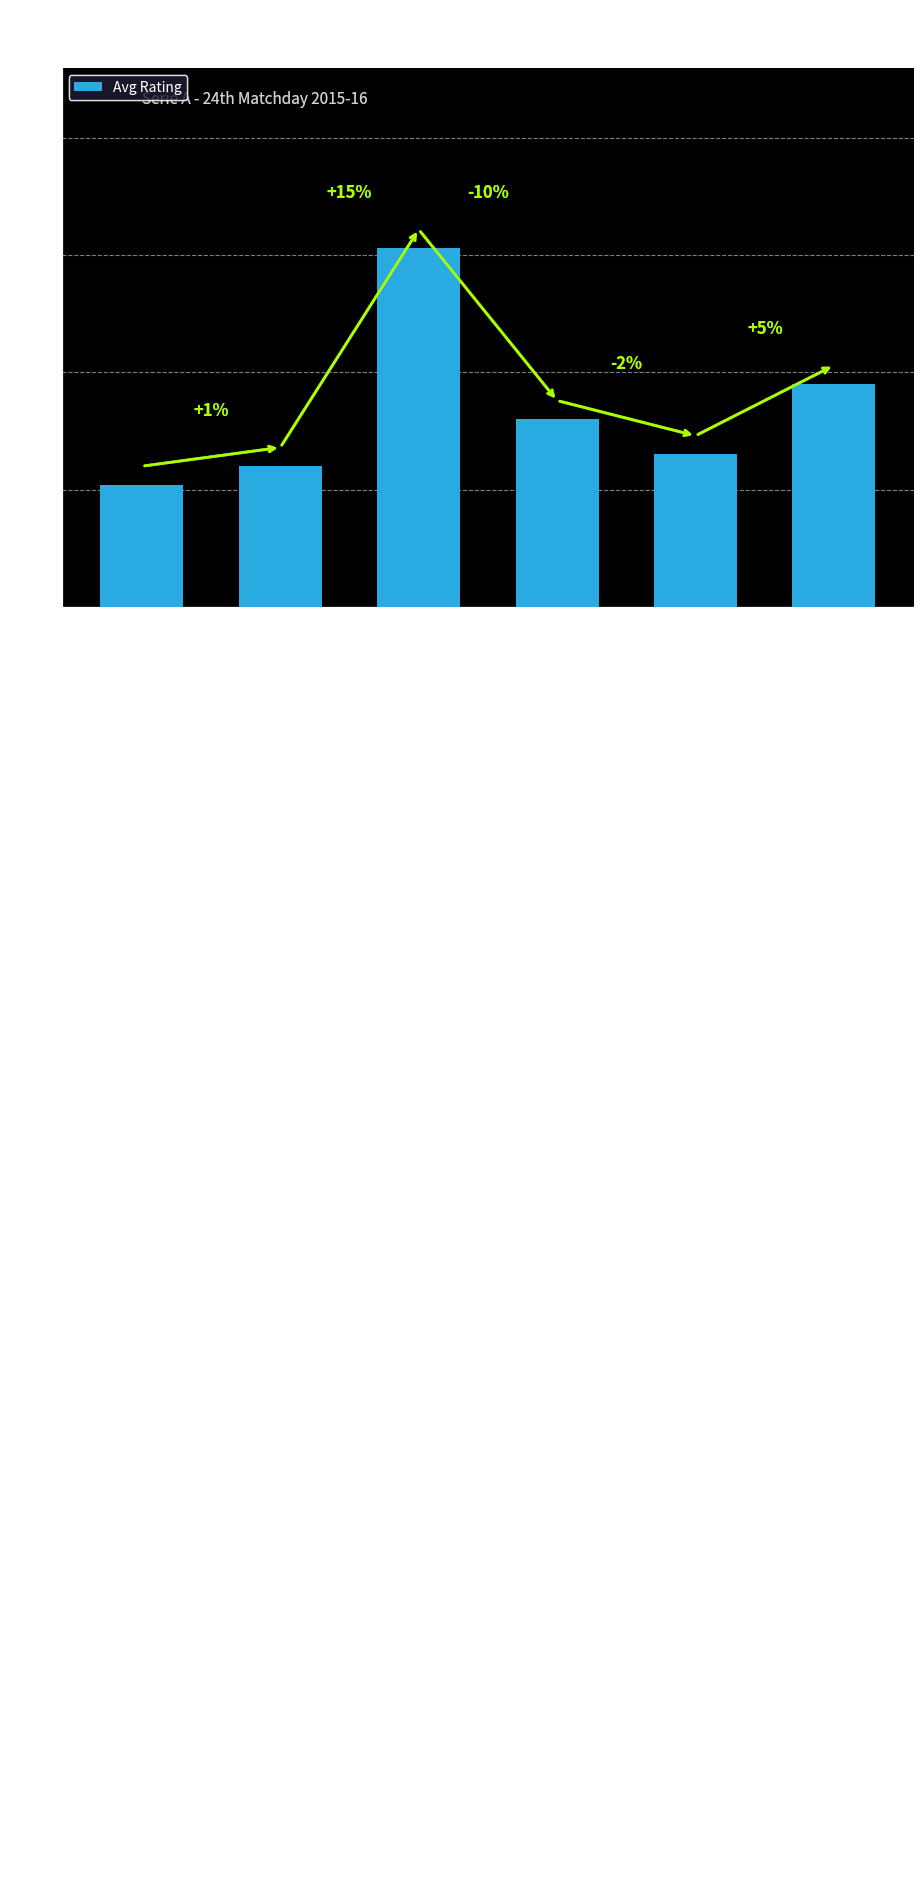

What is the average value?

6.3